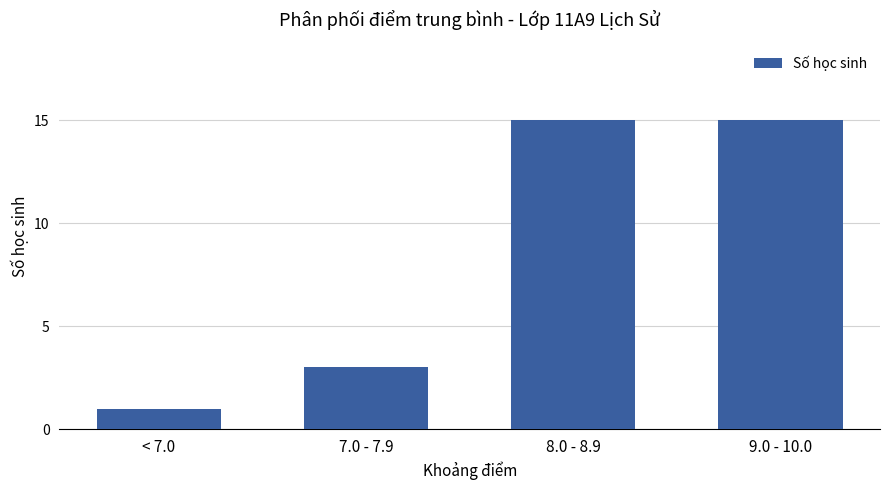

What is the sum of all values?

34